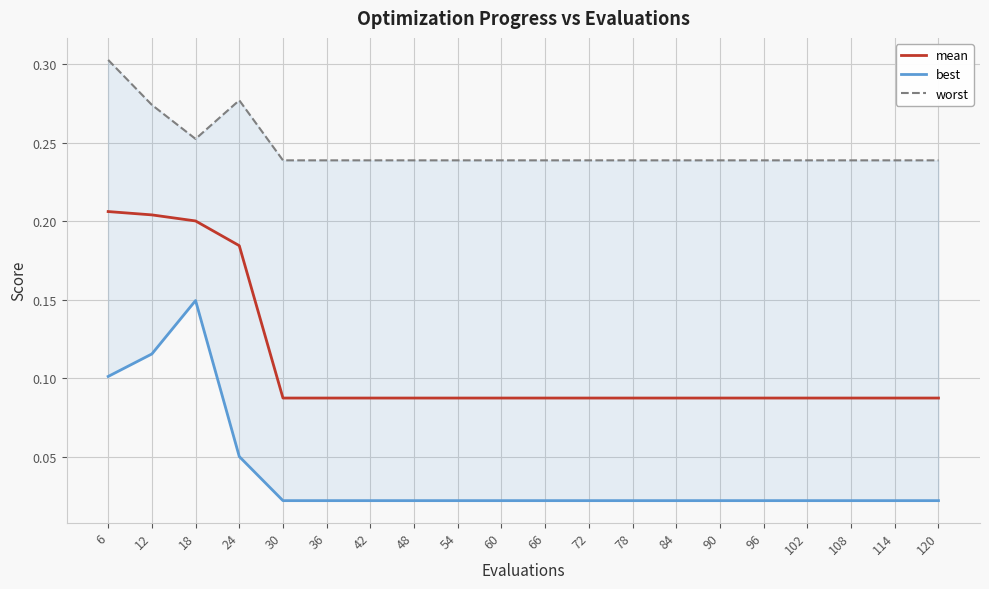

Which label corresponds to the smallest value in the chart?

30